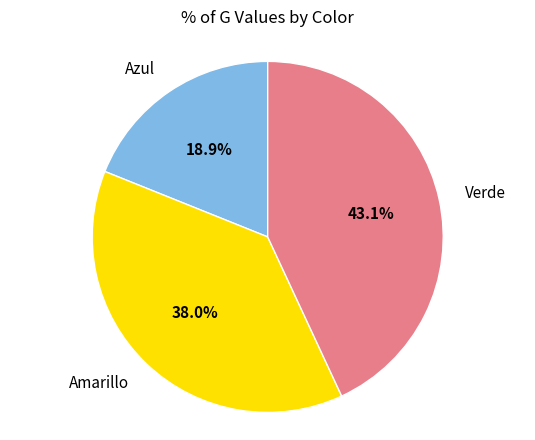

Is there any slice that represents more than half of the pie?

No